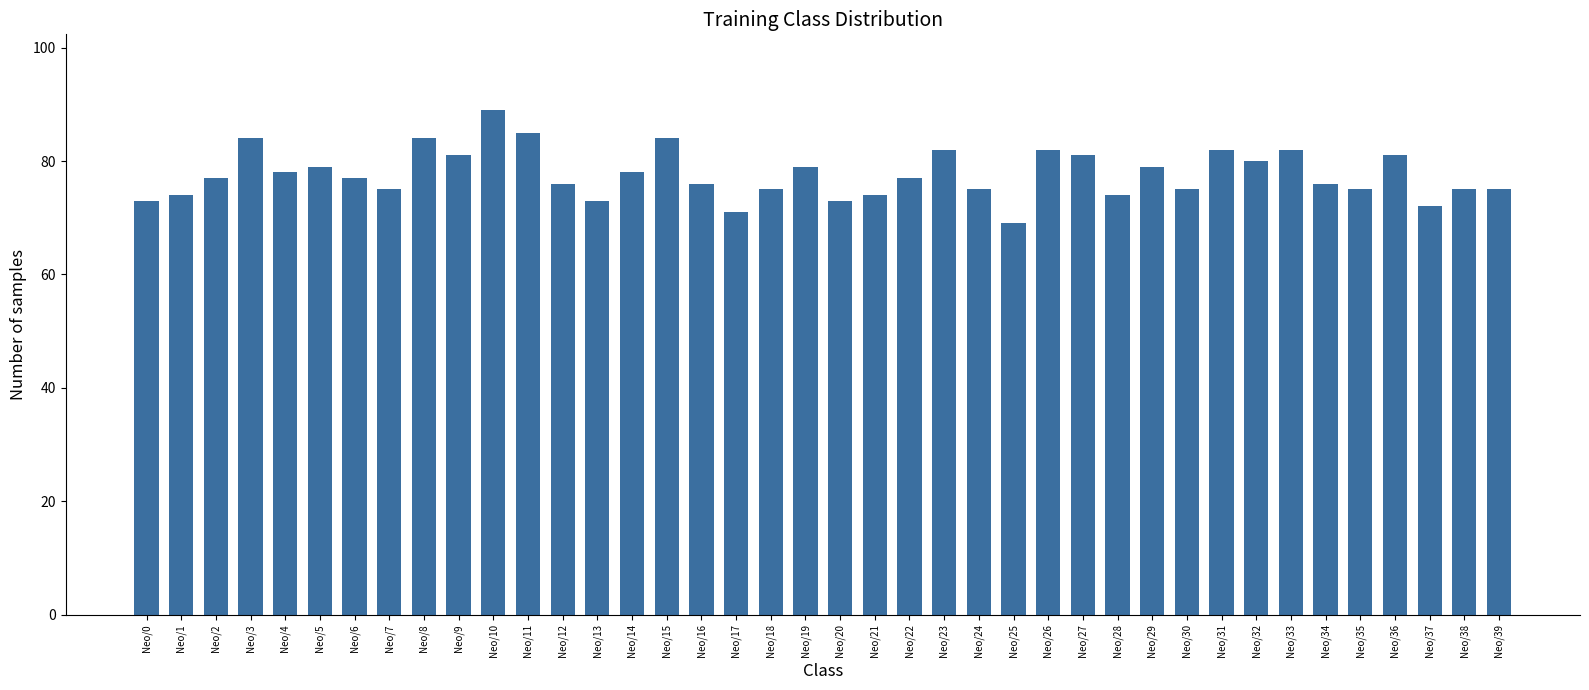

What is the average value?

78